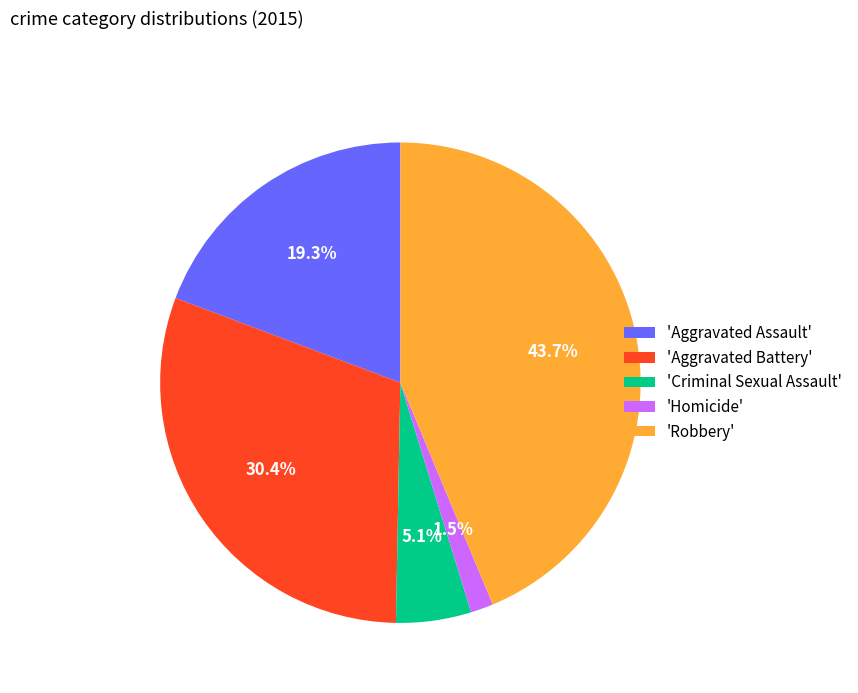

Is the sum of 'Criminal Sexual Assault' and 'Aggravated Assault' greater than half?

No